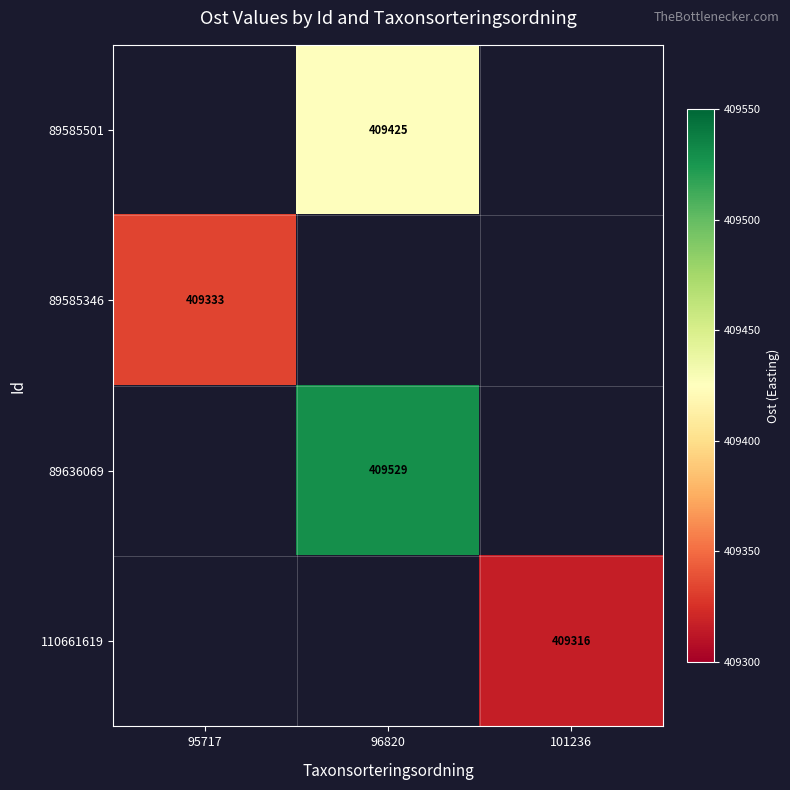

Is the value of 89585501 at 96820 greater than the value of 89636069 at 96820?

No